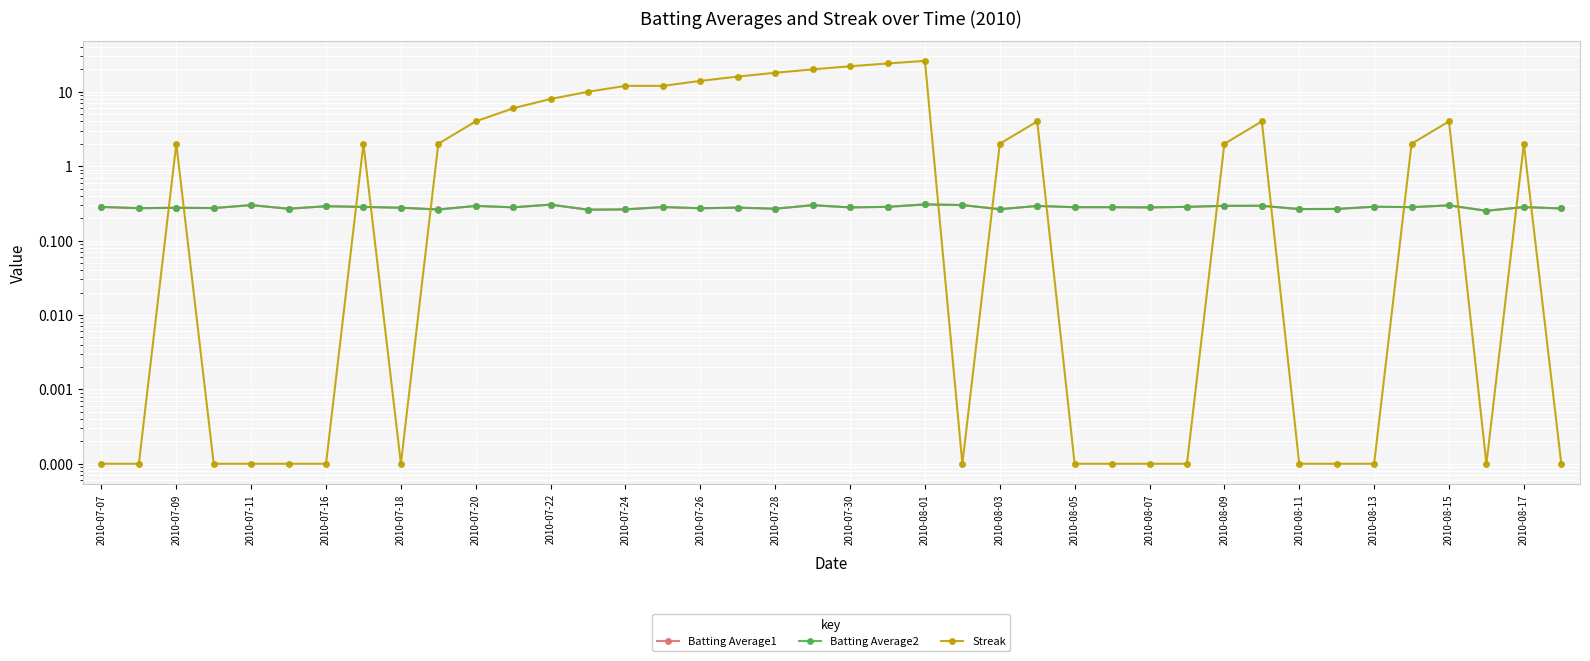

What is the maximum value for Streak?

26.0